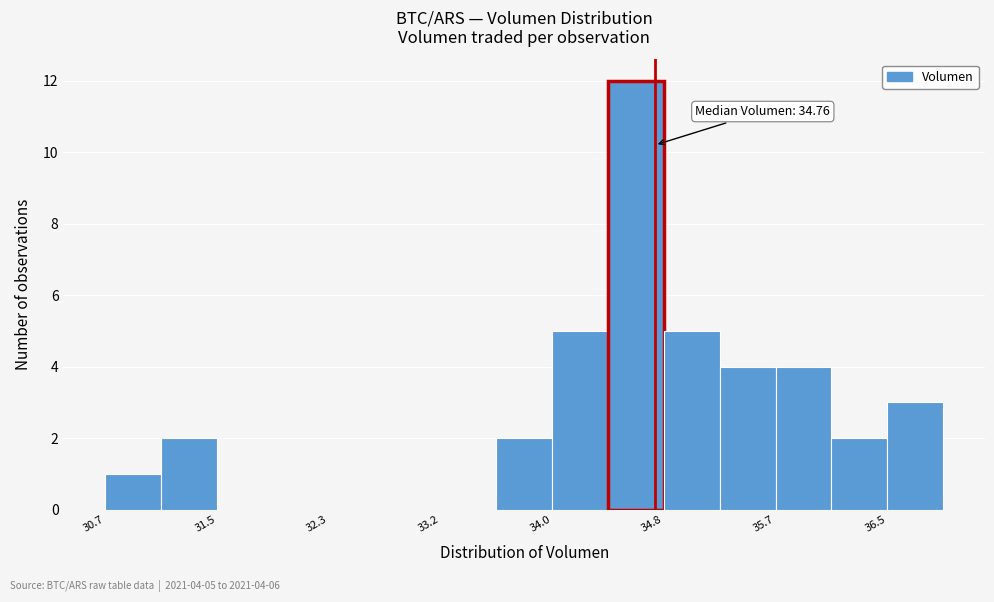

Over which range of the x-axis is the bar tallest?

34.4 to 34.8